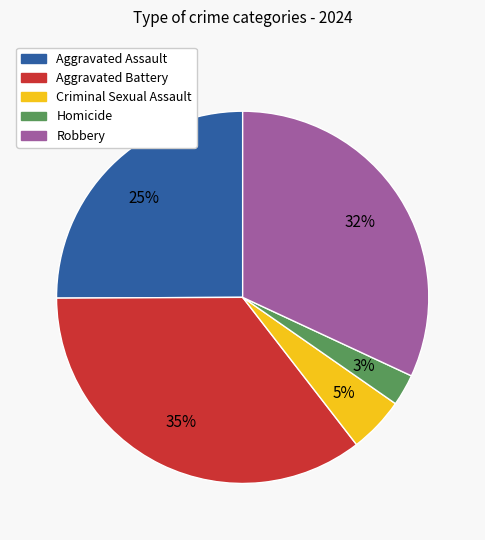

To the nearest percent, what is the combined percentage of Aggravated Assault and Robbery?

57%